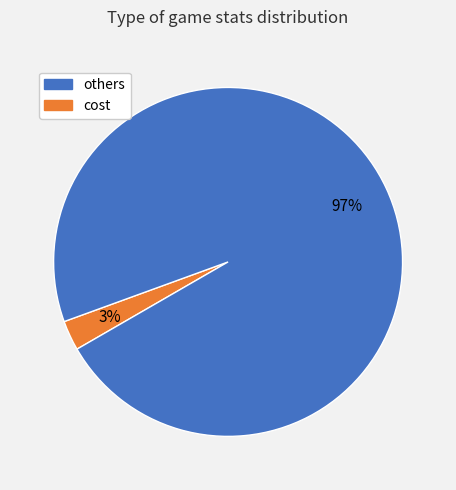

Is there any slice that represents more than half of the pie?

Yes